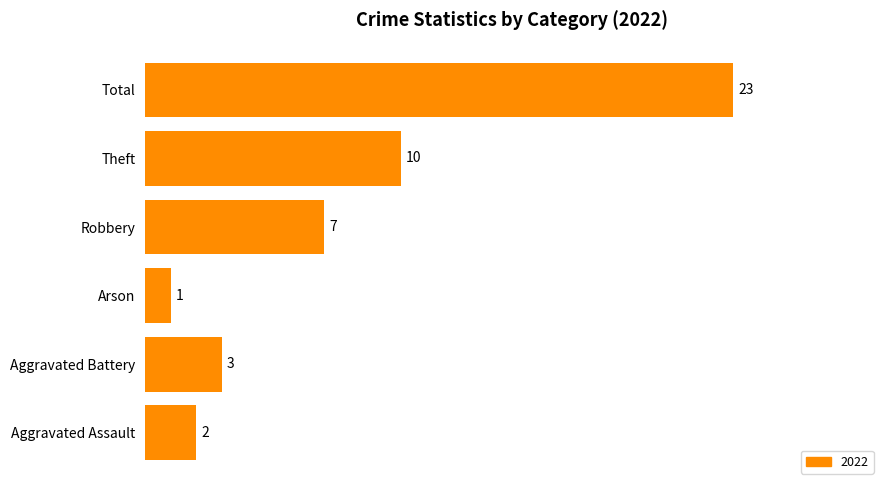

What is the difference between the values at Total and Aggravated Battery?

20